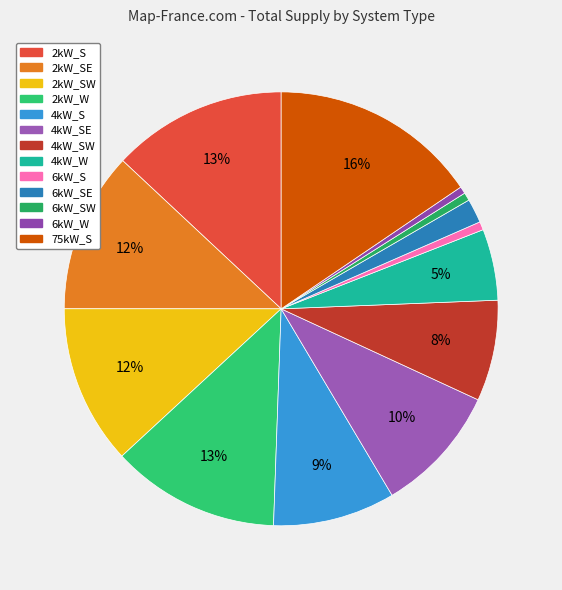

Which category has the biggest portion of the pie?

75kW_S